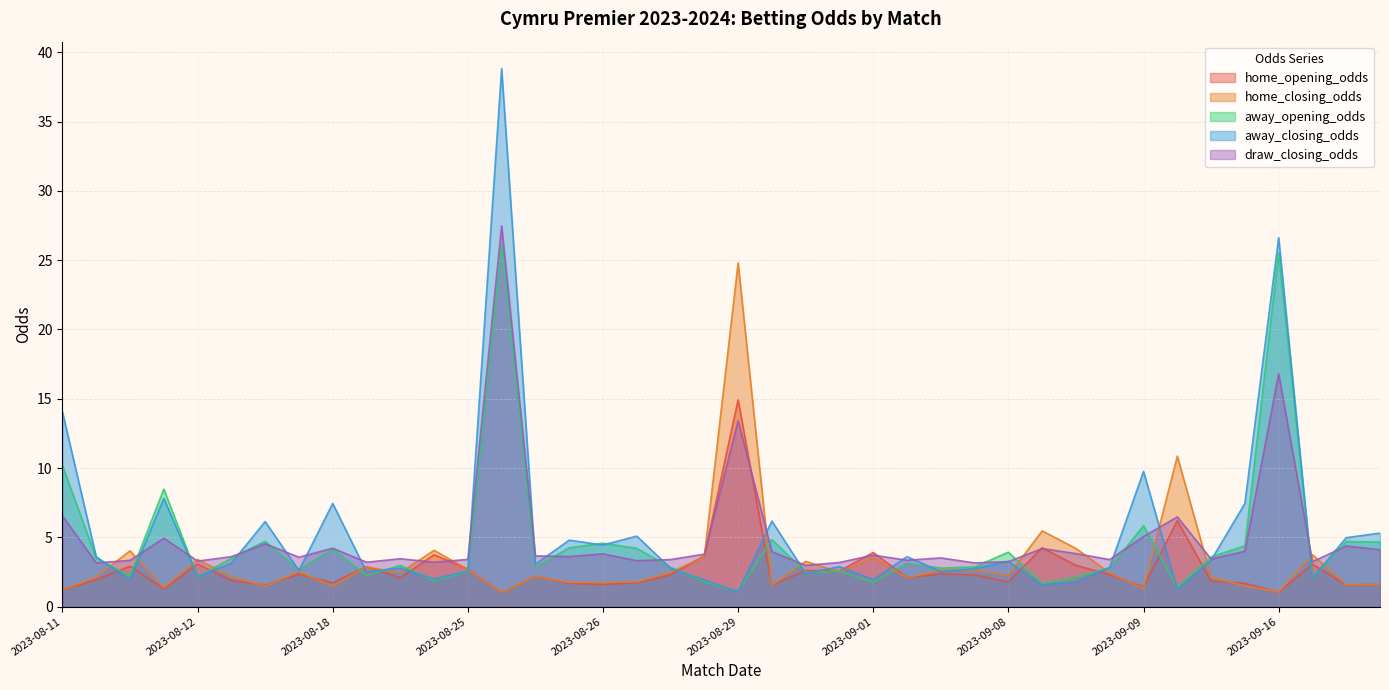

The value of home_opening_odds at 2023-08-12 is 3.1. True or false?

True